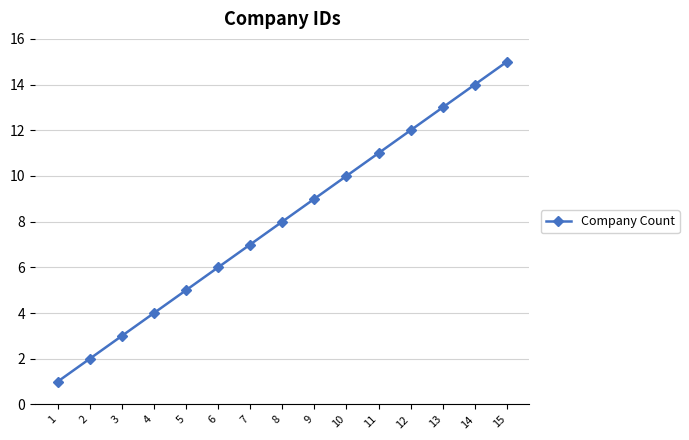

Reading left to right, list all the values displayed in this chart.

1=1	2=2	3=3	4=4	5=5	6=6	7=7	8=8	9=9	10=10	11=11	12=12	13=13	14=14	15=15